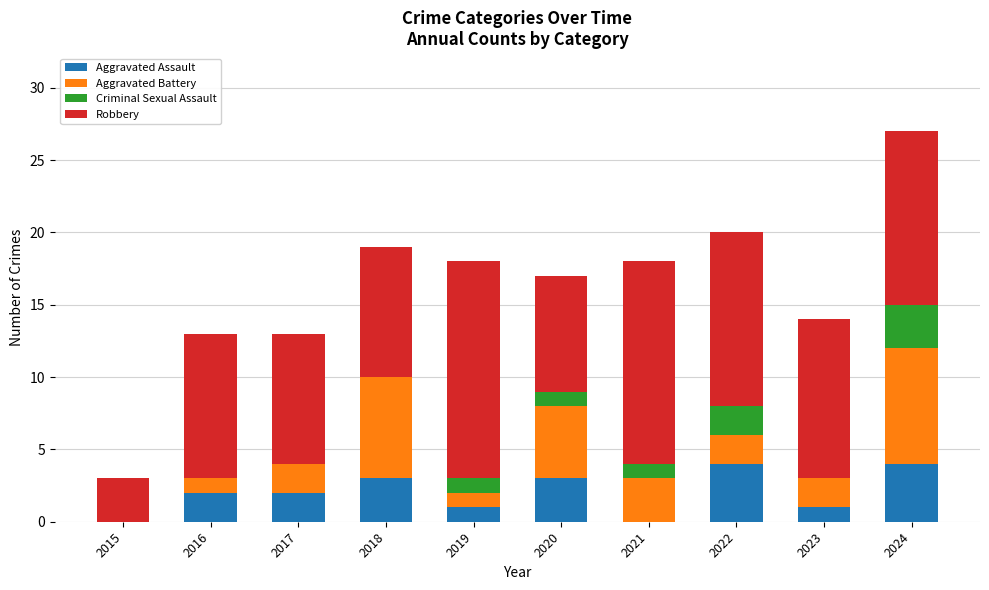

At which category is the sum across all series the highest?

2024